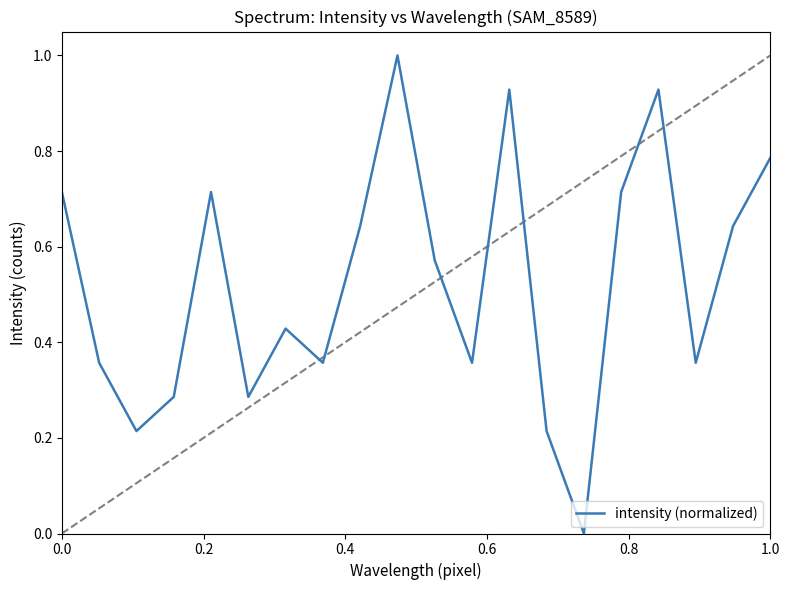

What is the difference between the maximum and minimum values?

1.0